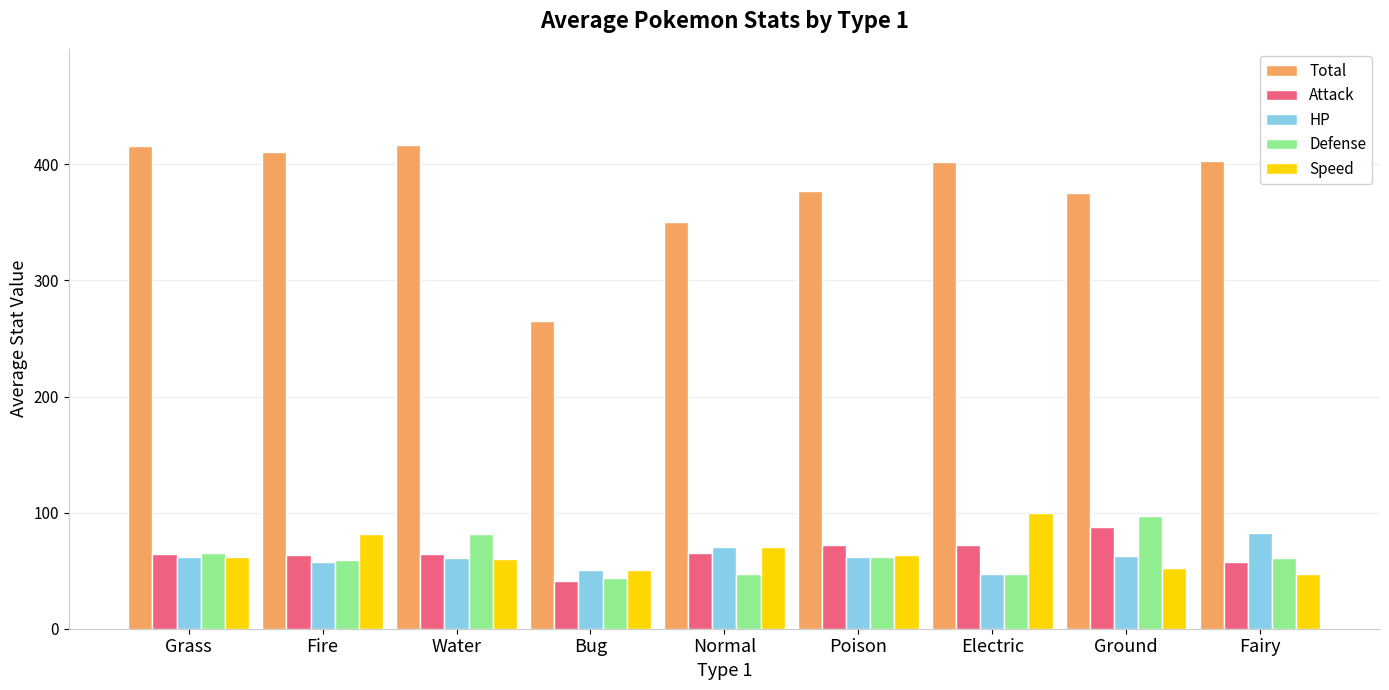

What is the sum of the Speed values at Fire and Electric?

182.0